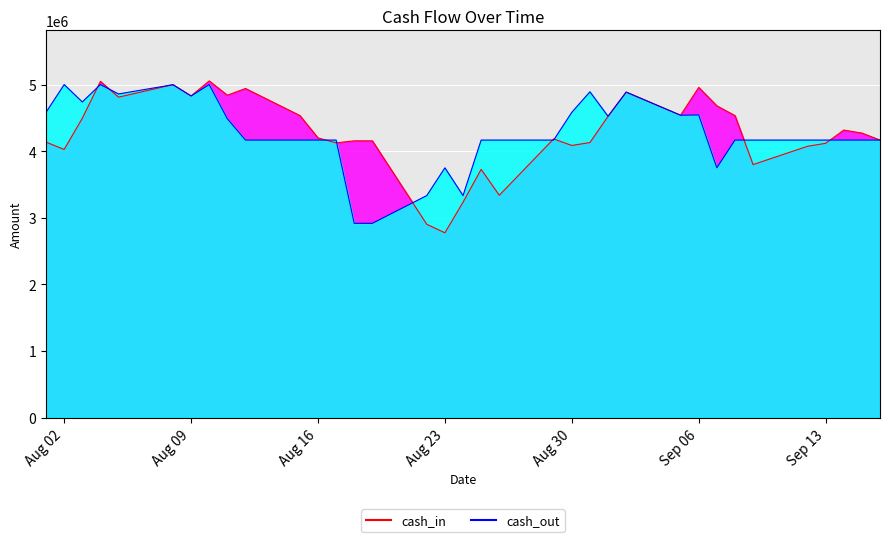

List the series in order of their overall mean, highest first.

cash_out, cash_in